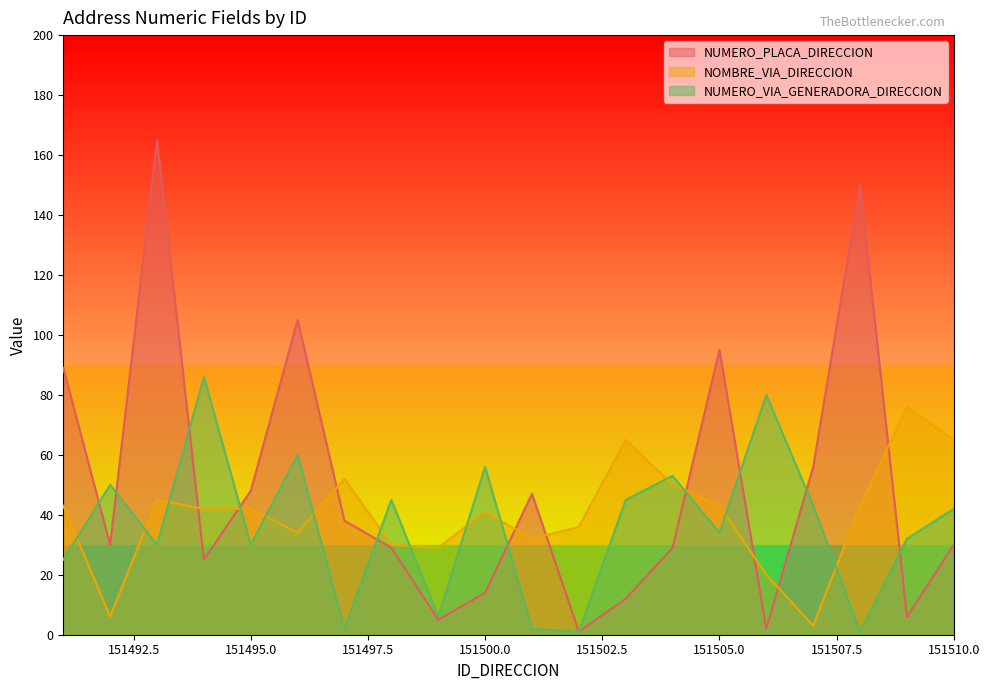

What is the maximum value shown in the chart?

165